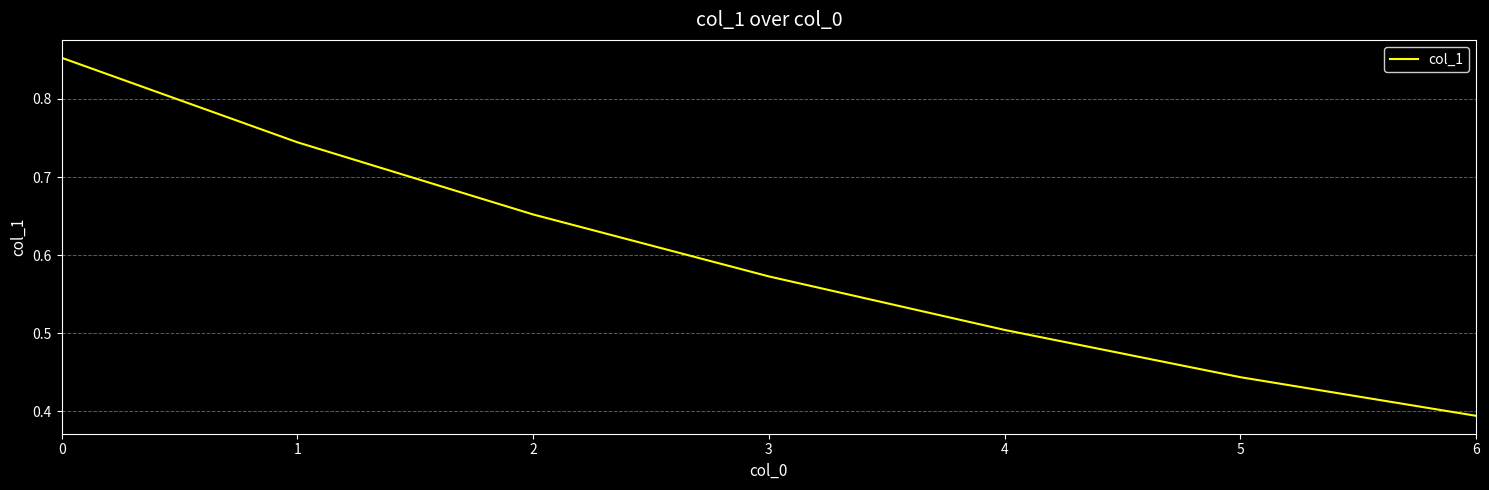

True or false: the data shows 1.0 at 3.

False